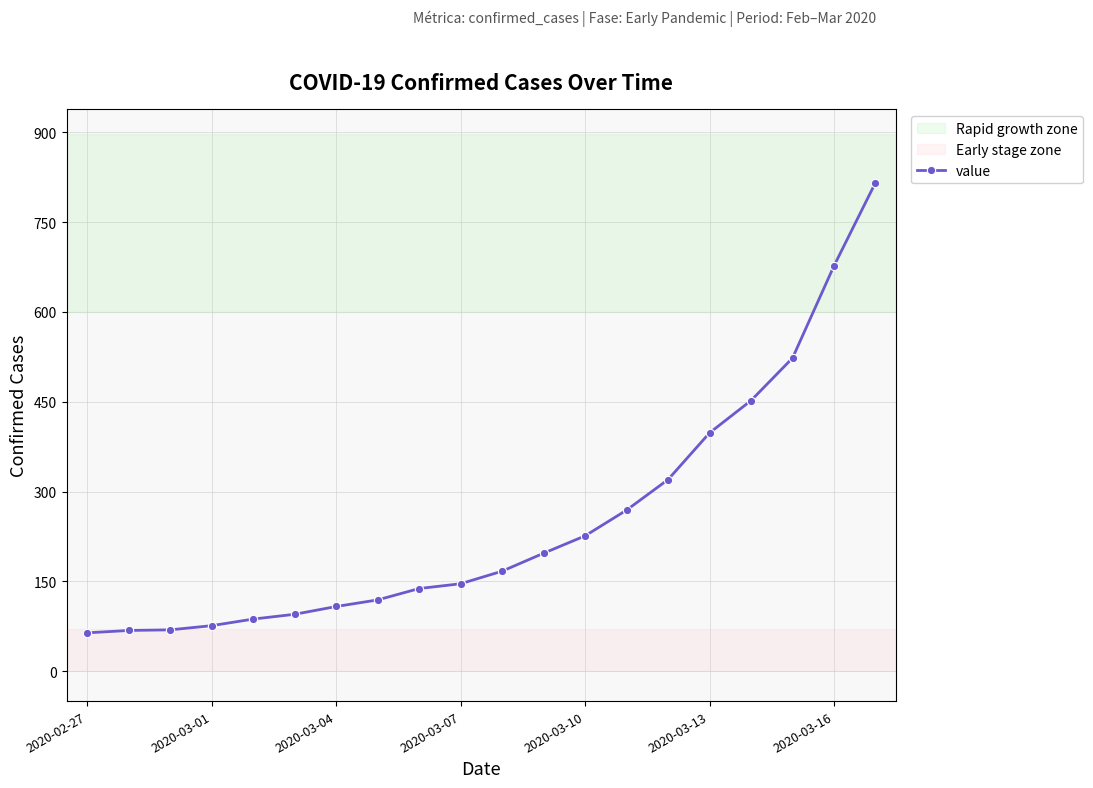

What is the greatest value displayed?

816